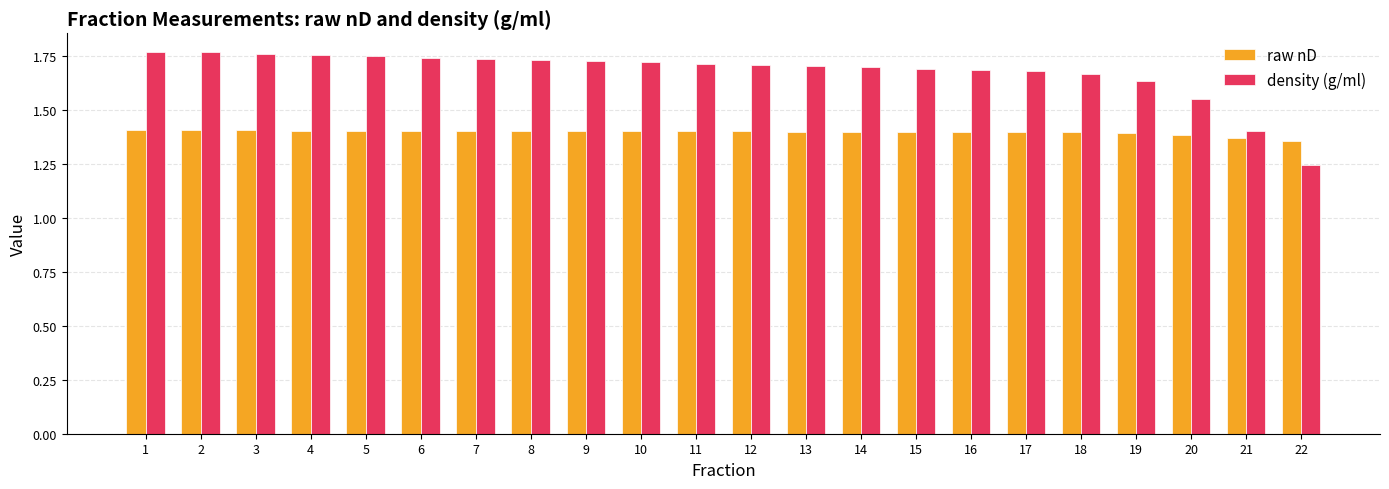

Which series has the widest spread of values?

density (g/ml)